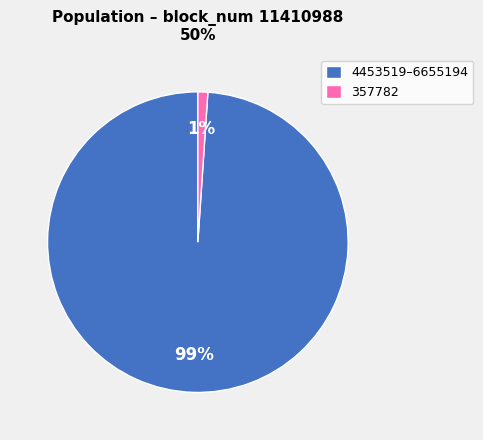

Rank the categories by value from lowest to highest.

357782, 4453519–6655194